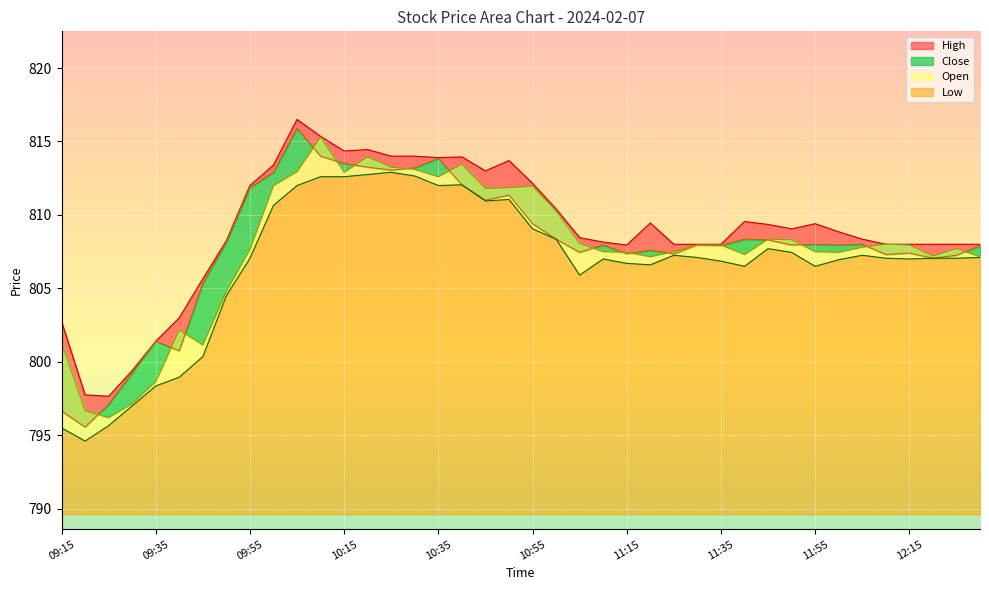

What is the greatest value displayed?

816.5